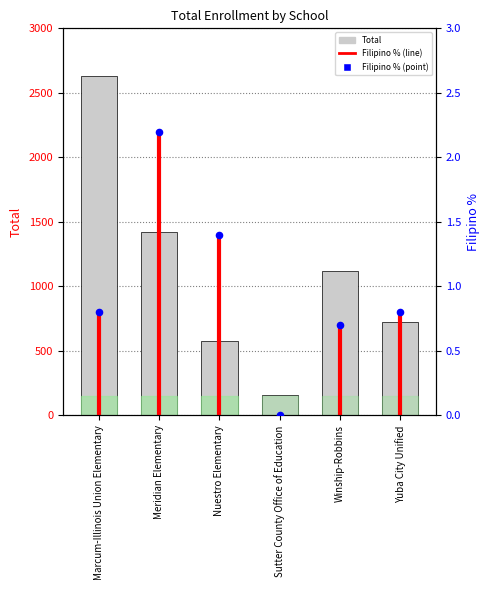

Between Yuba City Unified and Winship-Robbins, which is larger?

Winship-Robbins